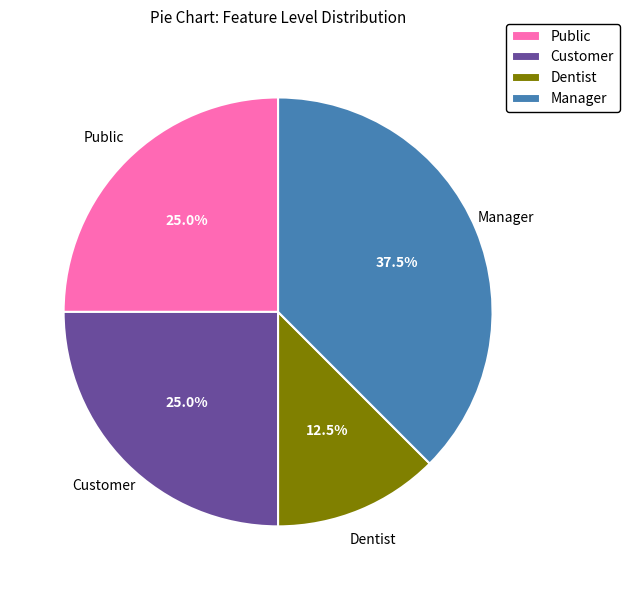

To the nearest percent, what is the difference between the largest and smallest slice percentages?

25%